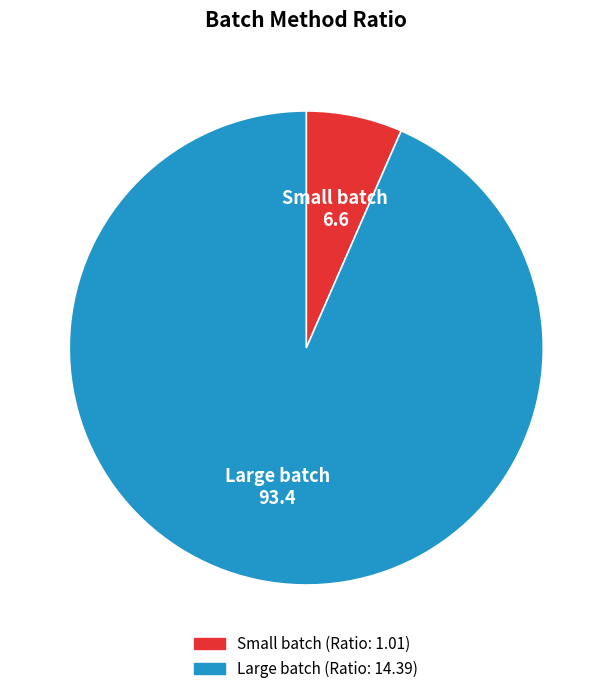

Which has a higher value, Small batch or Large batch?

Large batch